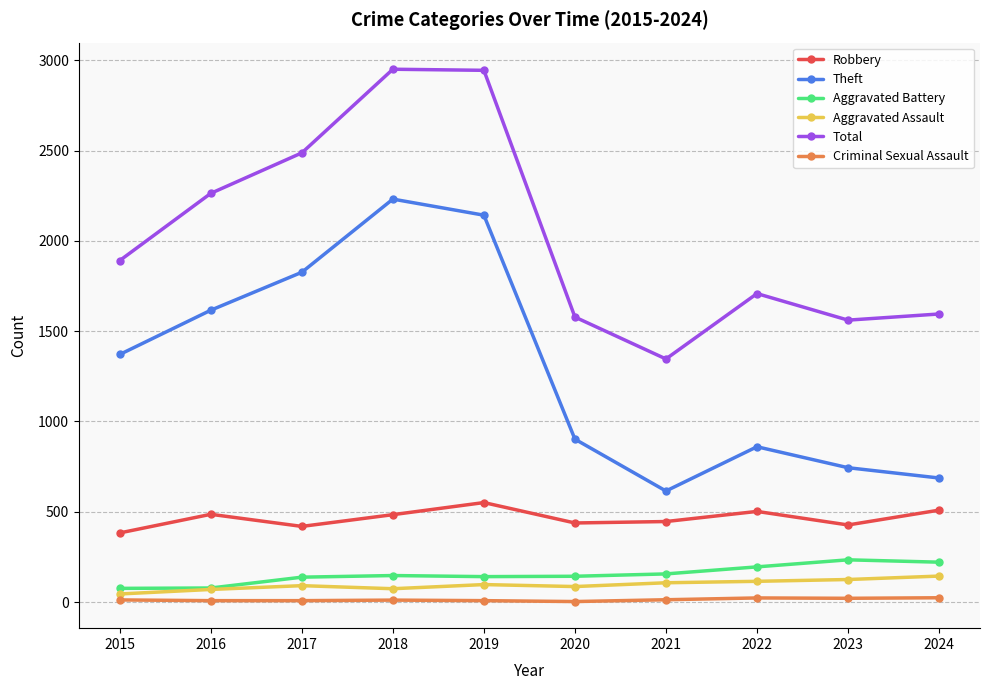

Rank the series at 2015 from highest to lowest value.

Total, Theft, Robbery, Aggravated Battery, Aggravated Assault, Criminal Sexual Assault